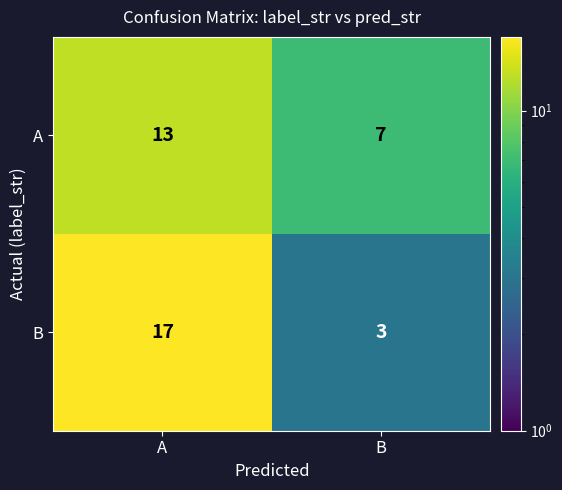

What is the sum of all B values?

20